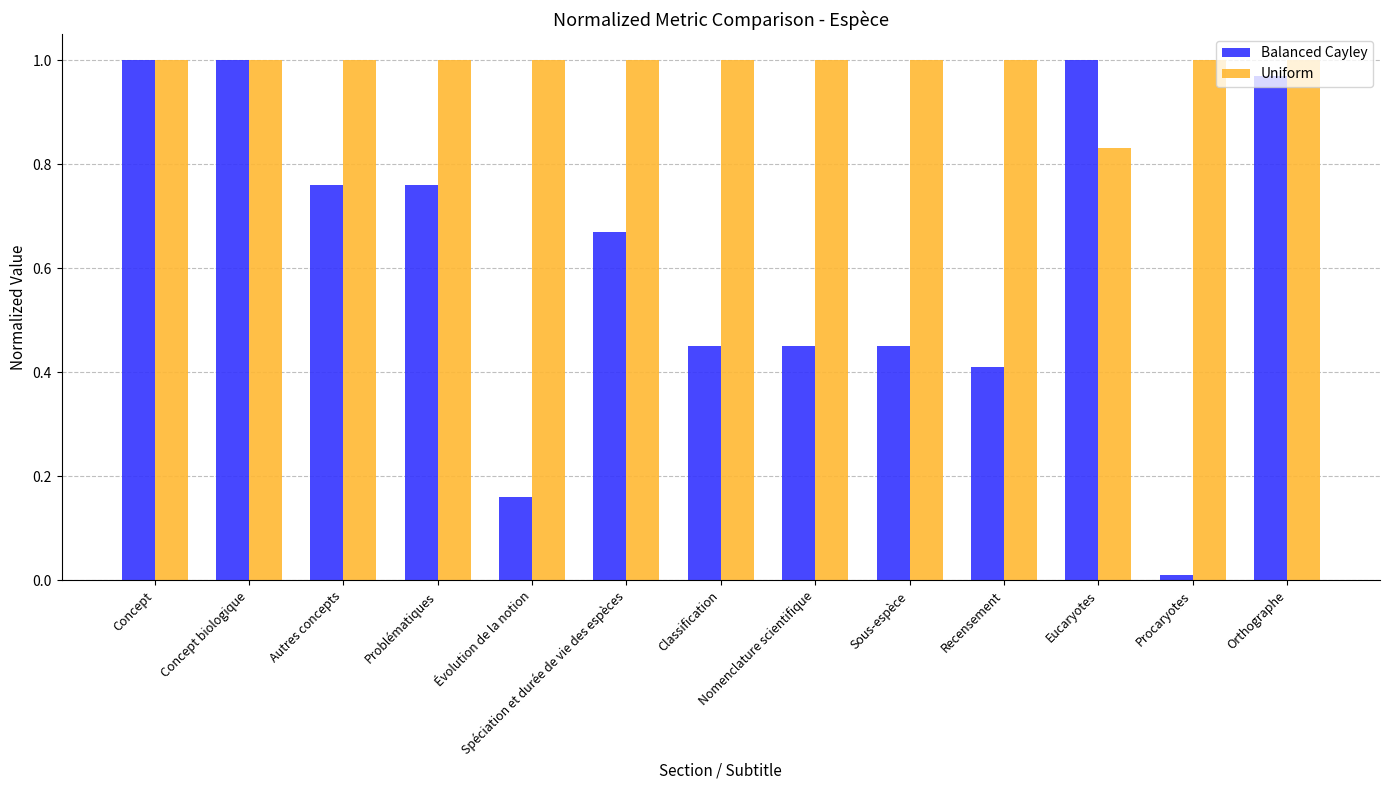

Rank the series at Problématiques from highest to lowest value.

Uniform, Balanced Cayley